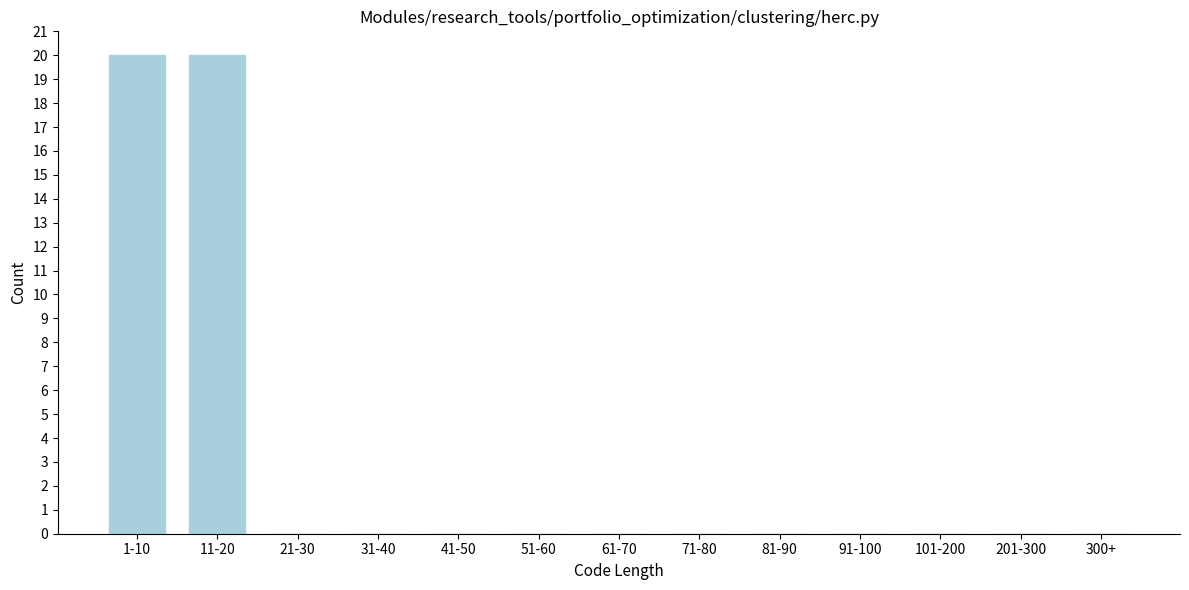

Reading left to right, extract all data points from this chart.

1-10=20	11-20=20	21-30=0	31-40=0	41-50=0	51-60=0	61-70=0	71-80=0	81-90=0	91-100=0	101-200=0	201-300=0	300+=0